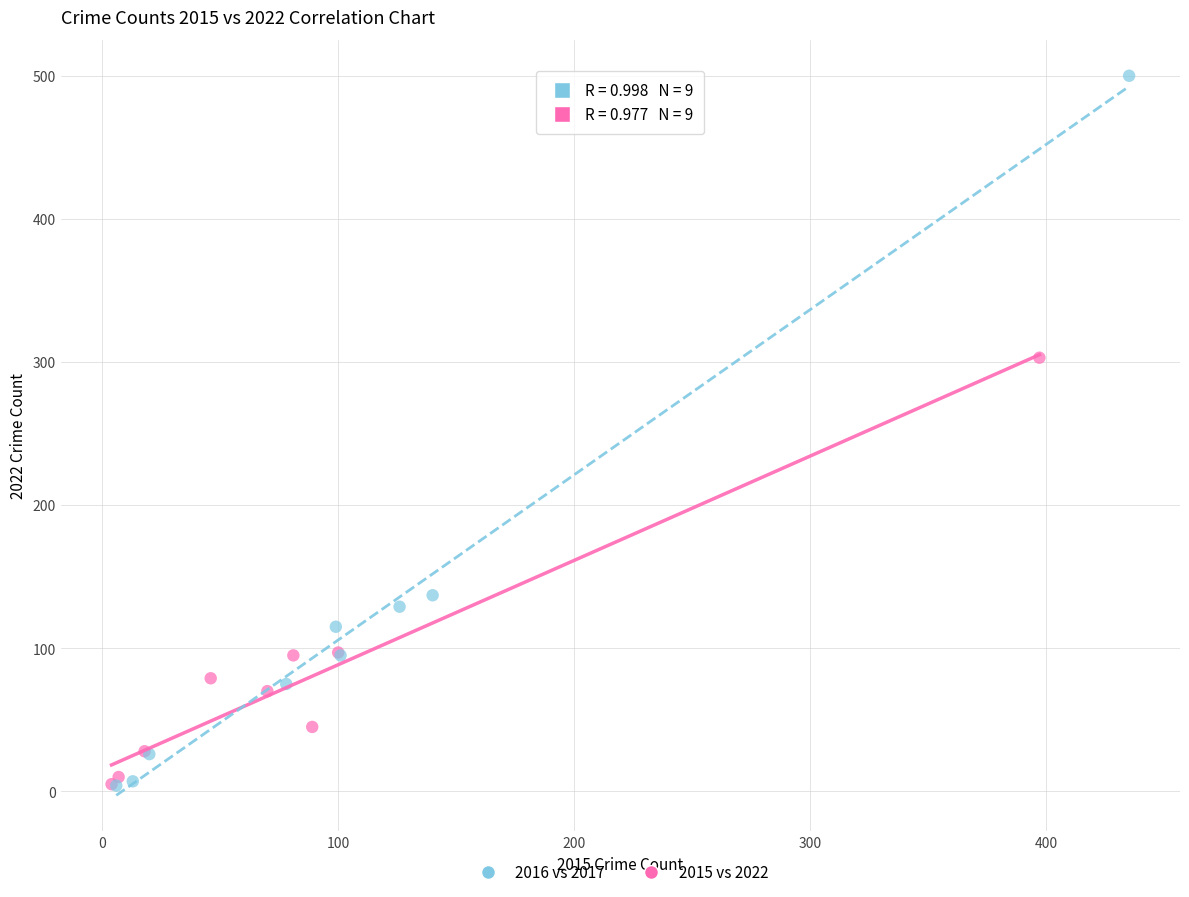

Which series has the largest Y range (max minus min)?

2016 vs 2017